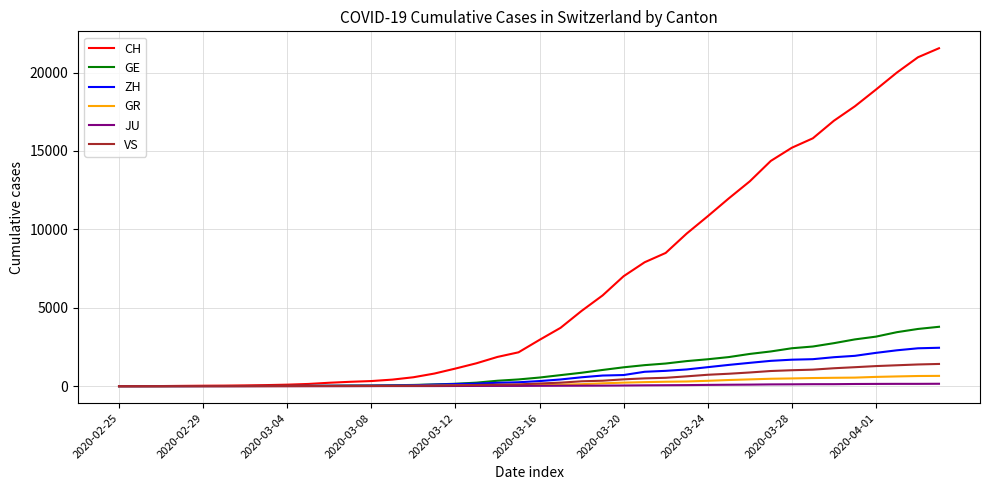

Which series has the largest total across all categories?

CH